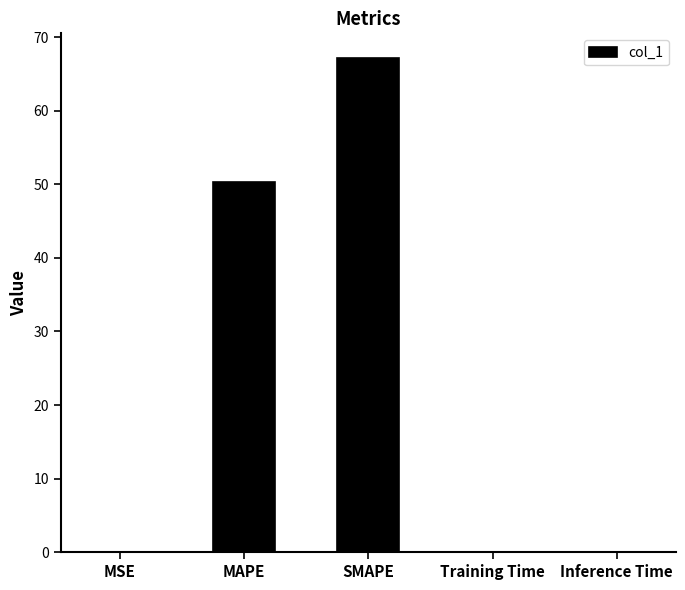

What is the sum of the values at SMAPE and MAPE?

117.4